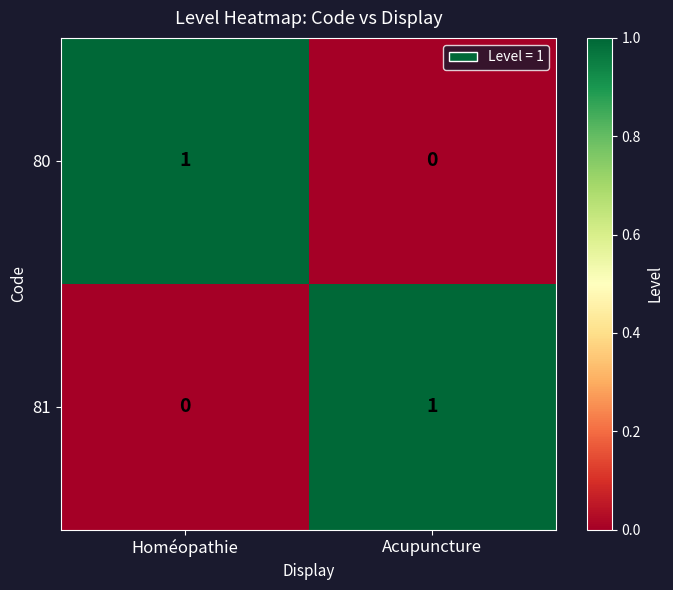

Which category has the highest value in the 80 series?

Homéopathie